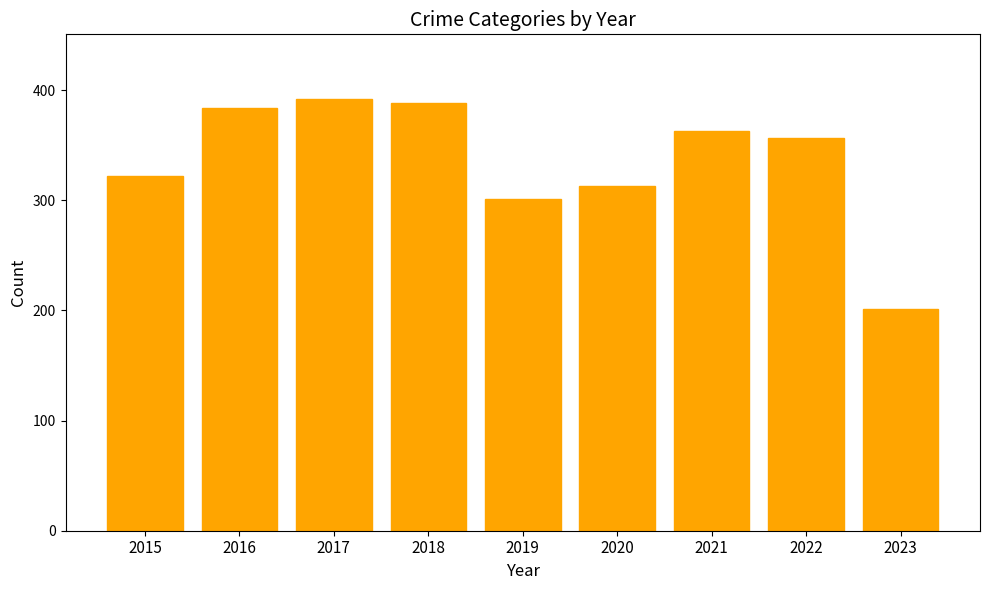

The chart shows a value of 201 at 2023. True or false?

True